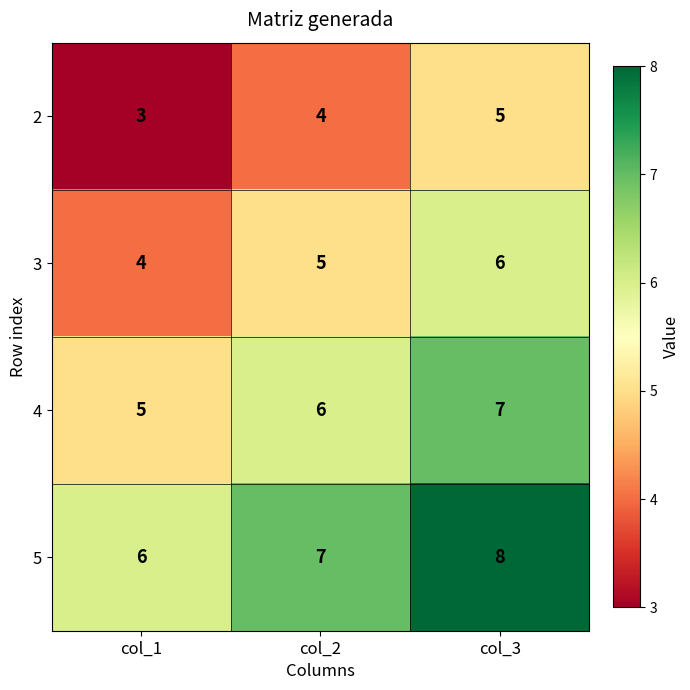

What is the sum of the 3 values at col_3 and col_2?

11